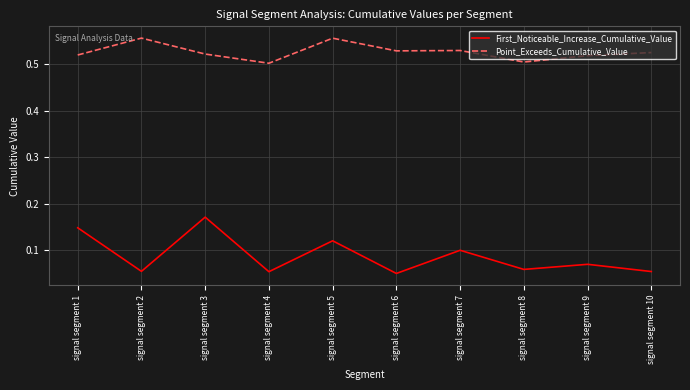

How many categories are shown in the chart?

10